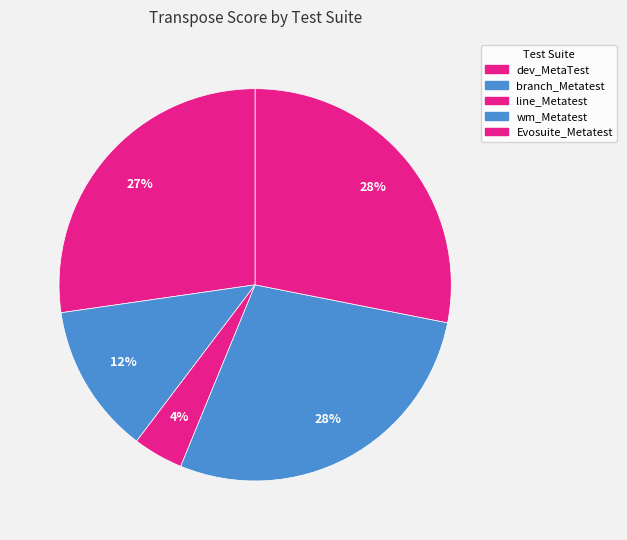

Count the number of slices in the pie.

5